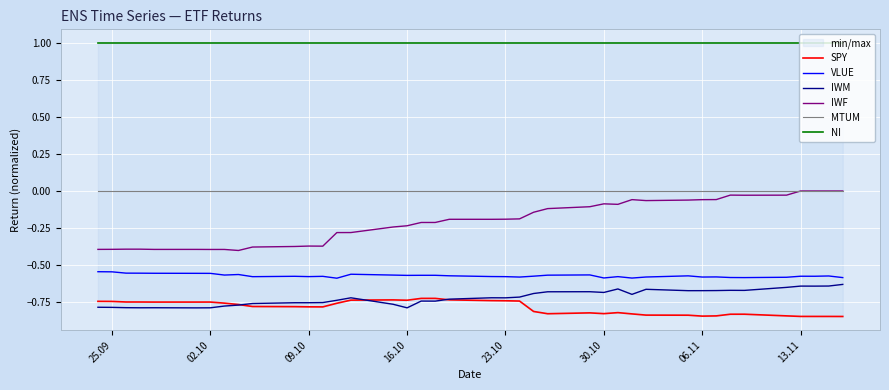

What is the maximum value shown in the chart?

1.0